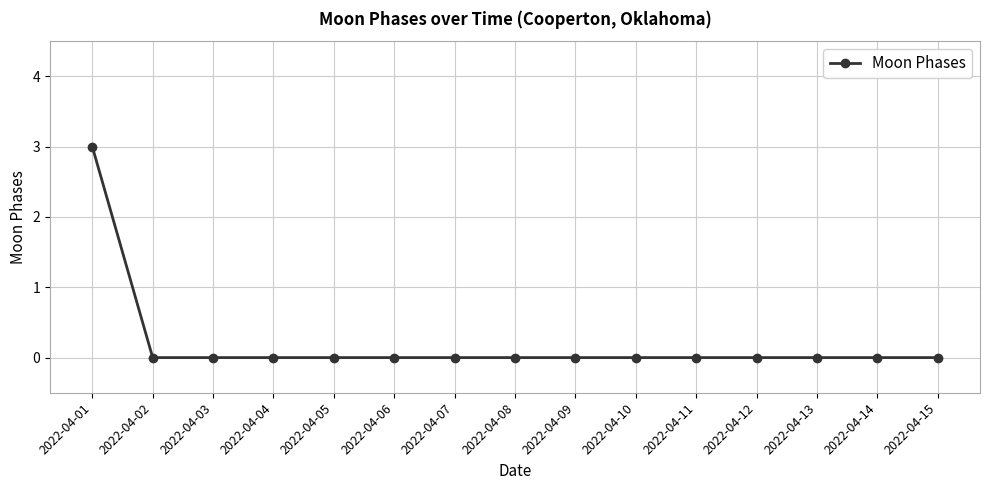

Reading left to right, transcribe all the data shown in this chart.

3	0	0	0	0	0	0	0	0	0	0	0	0	0	0